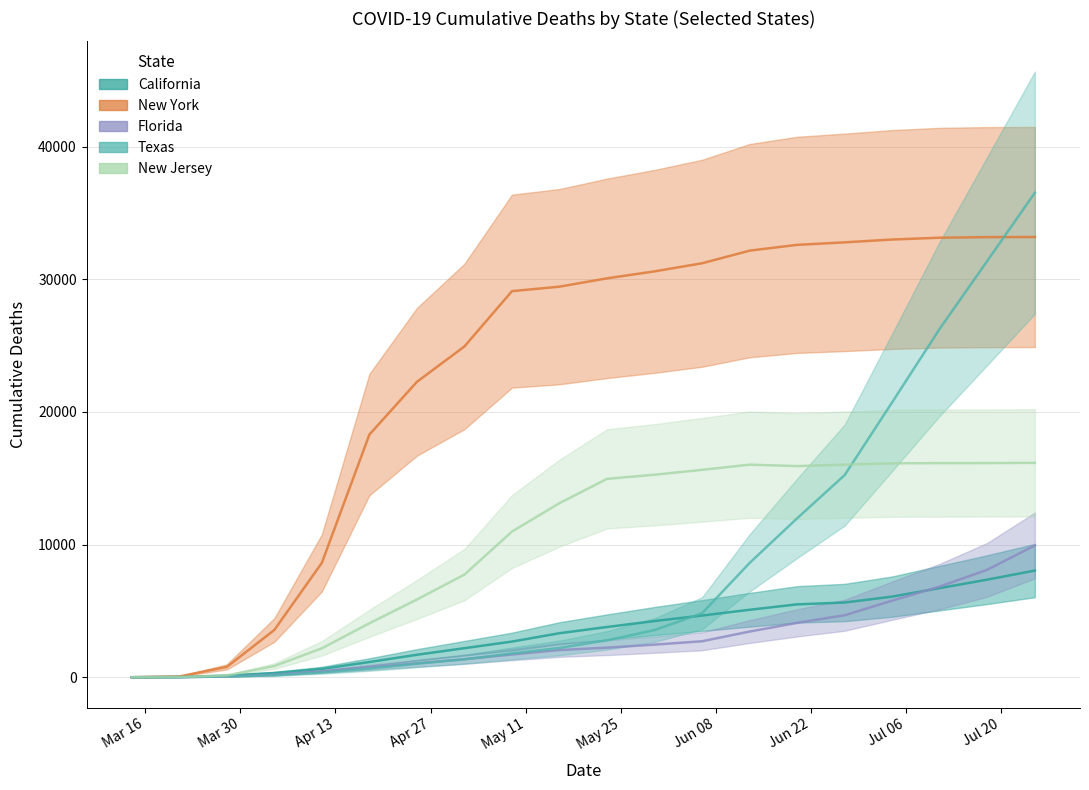

Reading left to right, transcribe all the data shown in this chart.

California: 3/14/20=5	3/21/20=24	3/28/20=121	4/4/20=321	4/11/20=633	4/18/20=1148	4/25/20=1695	5/2/20=2192	5/9/20=2691	5/16/20=3321	5/23/20=3790	5/30/20=4240	6/06/20=4653	6/13/20=5089	6/20/20=5496	6/27/20=5635	7/04/20=6081	7/11/20=6723	7/18/20=7361	7/25/20=8045
New York: 3/14/20=2	3/21/20=60	3/28/20=782	4/4/20=3565	4/11/20=8627	4/18/20=18298	4/25/20=22275	5/2/20=24944	5/9/20=29112	5/16/20=29451	5/23/20=30078	5/30/20=30603	6/06/20=31215	6/13/20=32166	6/20/20=32602	6/27/20=32791	7/04/20=33005	7/11/20=33141	7/18/20=33184	7/25/20=33193
Florida: 3/14/20=3	3/21/20=13	3/28/20=56	4/4/20=195	4/11/20=446	4/18/20=748	4/25/20=1055	5/2/20=1364	5/9/20=1716	5/16/20=2052	5/23/20=2233	5/30/20=2461	6/06/20=2715	6/13/20=3447	6/20/20=4102	6/27/20=4677	7/04/20=5778	7/11/20=6843	7/18/20=8108	7/25/20=9938
Texas: 3/14/20=0	3/21/20=15	3/28/20=59	4/4/20=145	4/11/20=360	4/18/20=651	4/25/20=1018	5/2/20=1352	5/9/20=1798	5/16/20=2213	5/23/20=2784	5/30/20=3558	6/06/20=4830	6/13/20=8622	6/20/20=11987	6/27/20=15248	7/04/20=20743	7/11/20=26282	7/18/20=31394	7/25/20=36530
New Jersey: 3/14/20=1	3/21/20=16	3/28/20=140	4/4/20=846	4/11/20=2183	4/18/20=4070	4/25/20=5863	5/2/20=7742	5/9/20=10986	5/16/20=13129	5/23/20=14960	5/30/20=15270	6/06/20=15639	6/13/20=16030	6/20/20=15921	6/27/20=16030	7/04/20=16131	7/11/20=16145	7/18/20=16149	7/25/20=16166